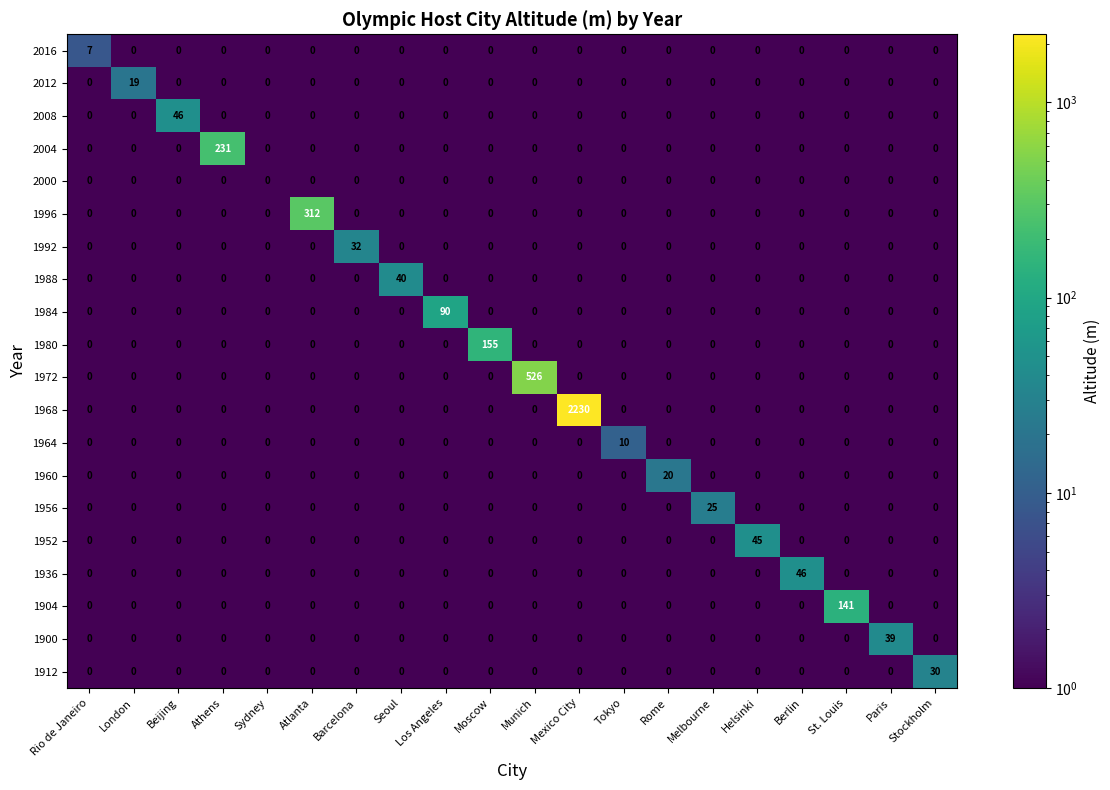

What is the total value across all series at Munich?

526